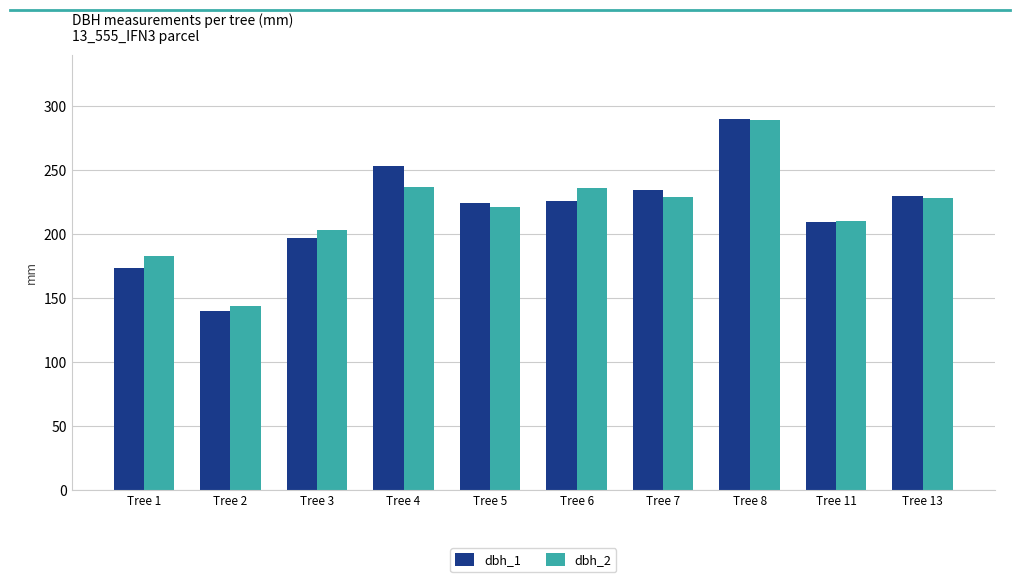

Which category has the highest value in the dbh_2 series?

Tree 8